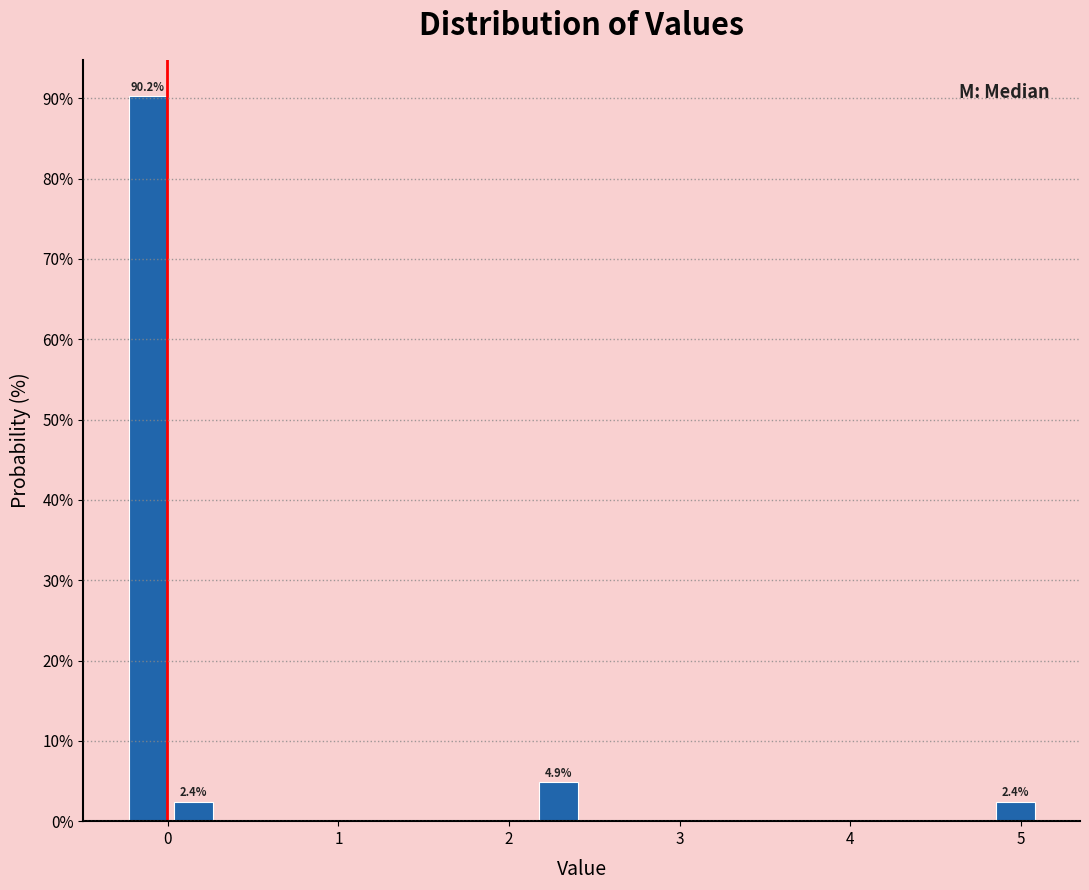

Read against the x-axis, roughly where is the centre of the tallest bar?

-0.1